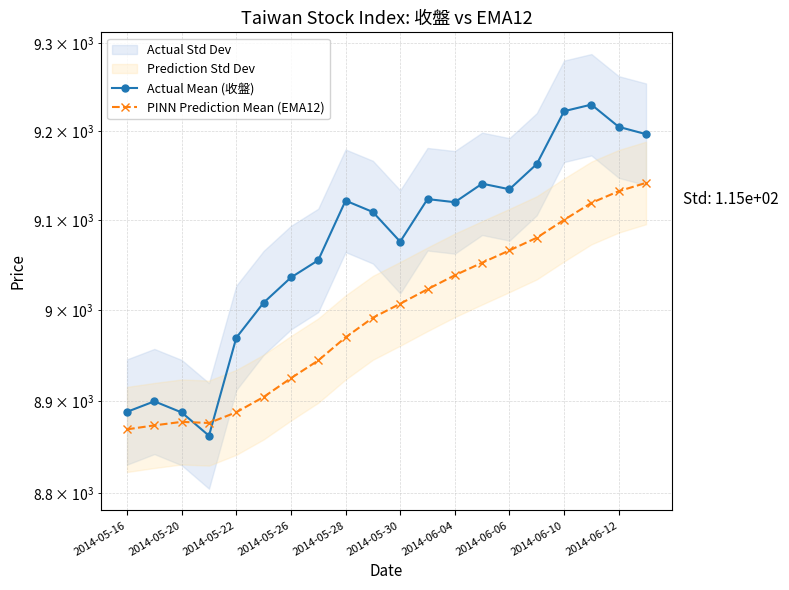

Reading left to right, list all the values displayed in this chart.

Actual Mean (收盤): 8888.5	8899.9	8887.8	8862.4	8969.6	9008.2	9036.1	9055.3	9121.7	9109.0	9075.9	9123.5	9120.0	9140.7	9134.5	9162.7	9222.4	9229.8	9204.6	9196.4
PINN Prediction Mean (EMA12): 8869.4	8873.7	8877.5	8876.3	8888.0	8904.6	8925.2	8944.6	8970.0	8991.7	9007.1	9023.1	9038.6	9052.5	9066.2	9080.3	9100.2	9119.2	9132.3	9141.6